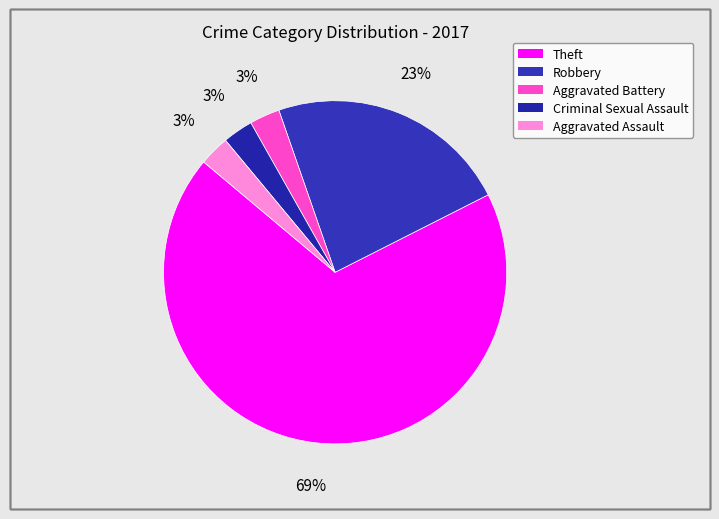

How many slices are in this pie chart?

5